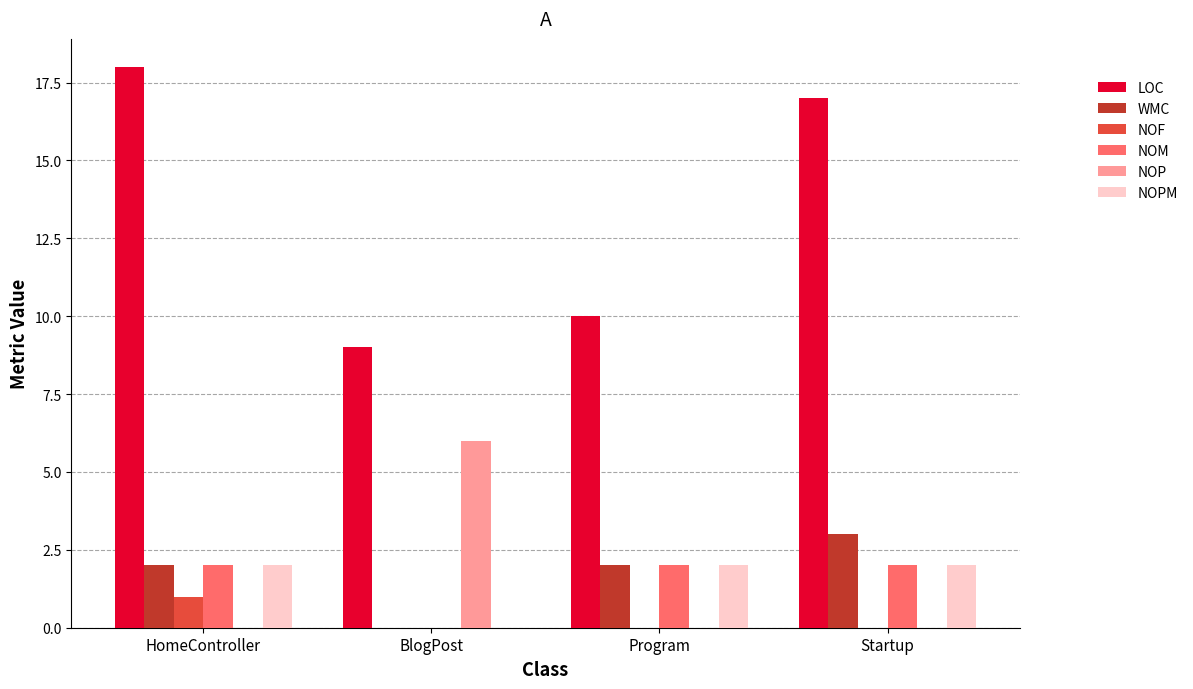

Between Program and Startup, which series saw the biggest shift?

LOC